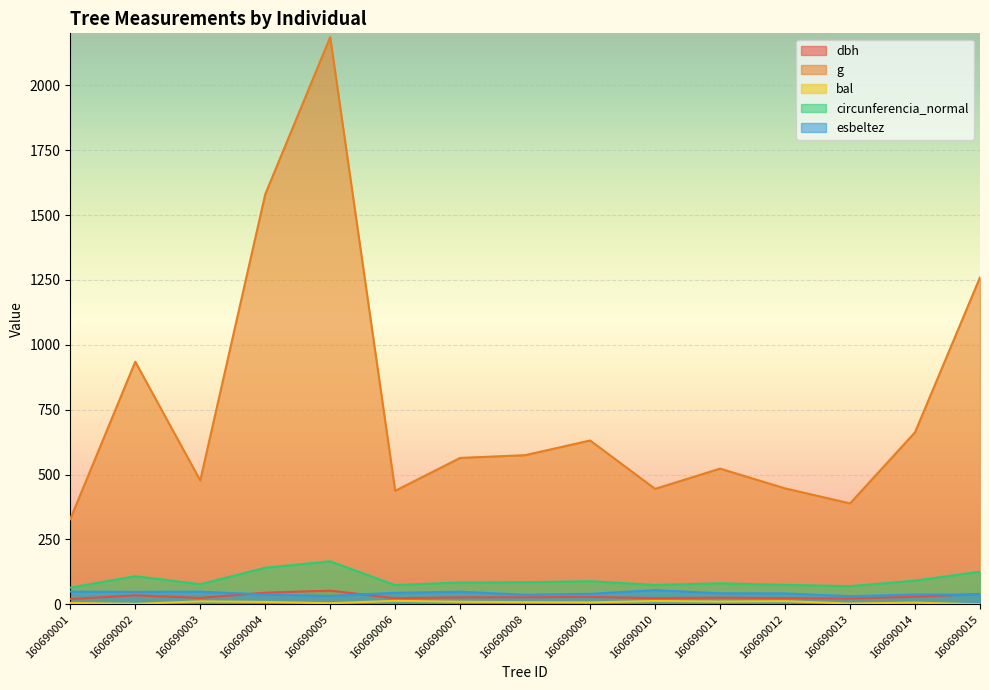

What is the value of the esbeltez point at the 11th from the left?

42.6